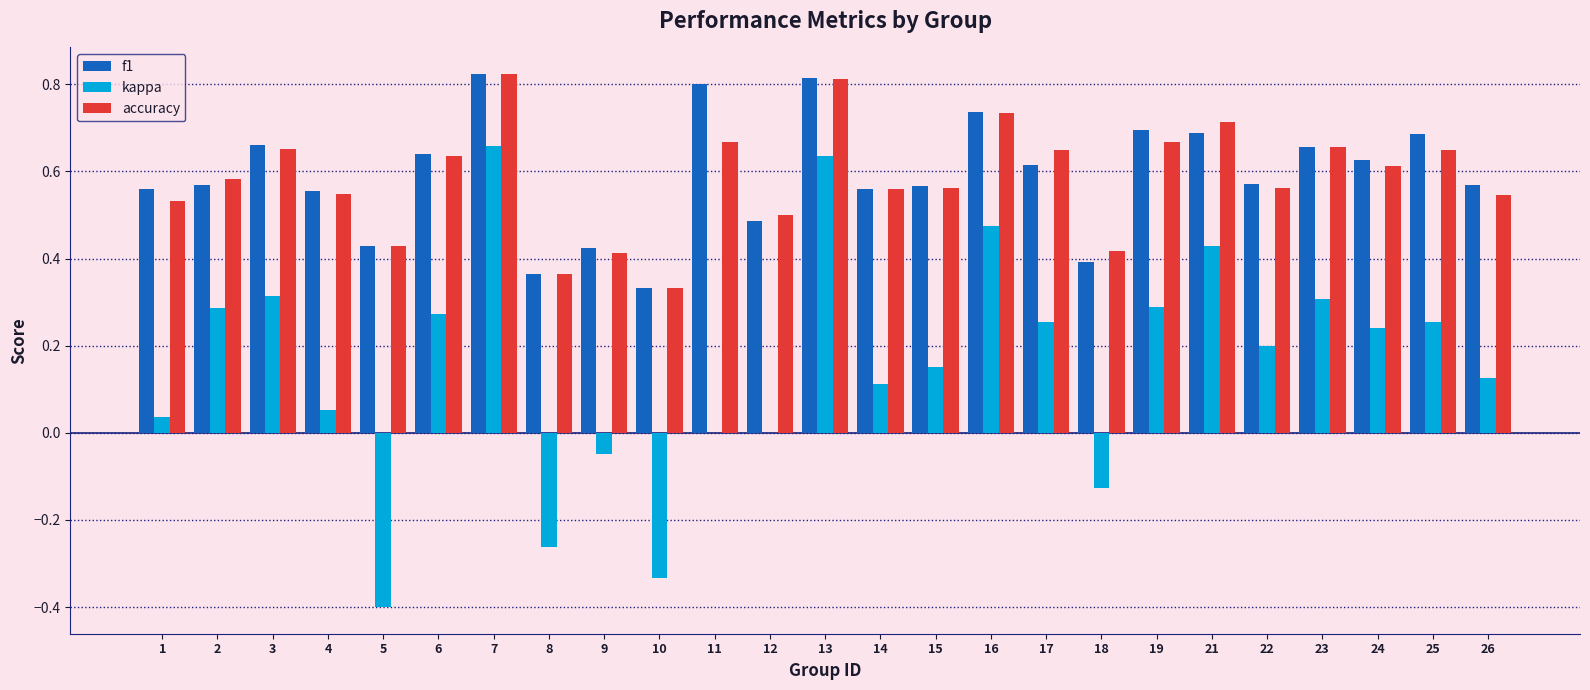

Between 5 and 25, which series saw the biggest shift?

kappa